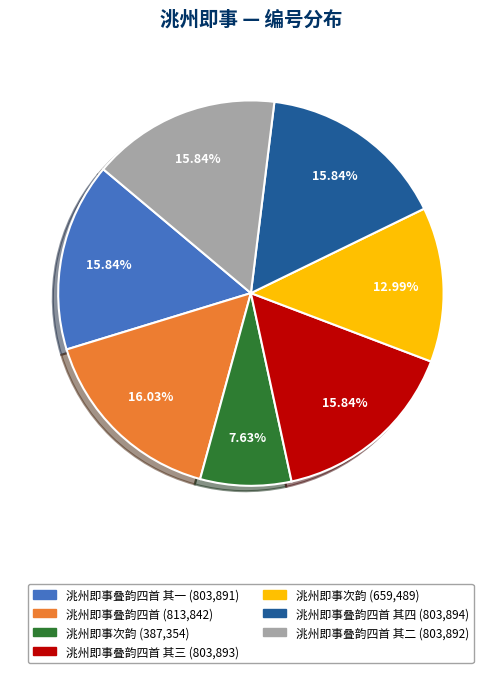

Is there any slice that represents more than half of the pie?

No